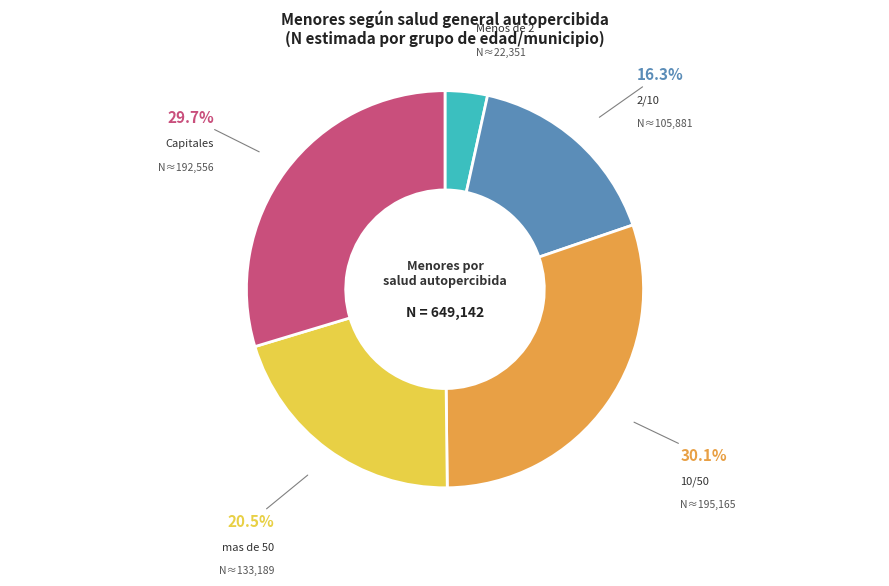

To the nearest percent, what is the difference between the largest and smallest slice percentages?

27%